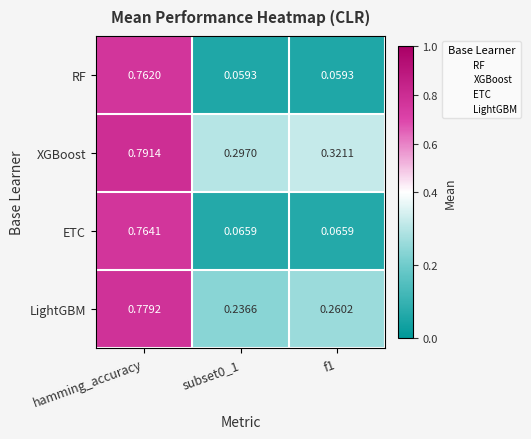

At which category is the sum across all series the highest?

hamming_accuracy